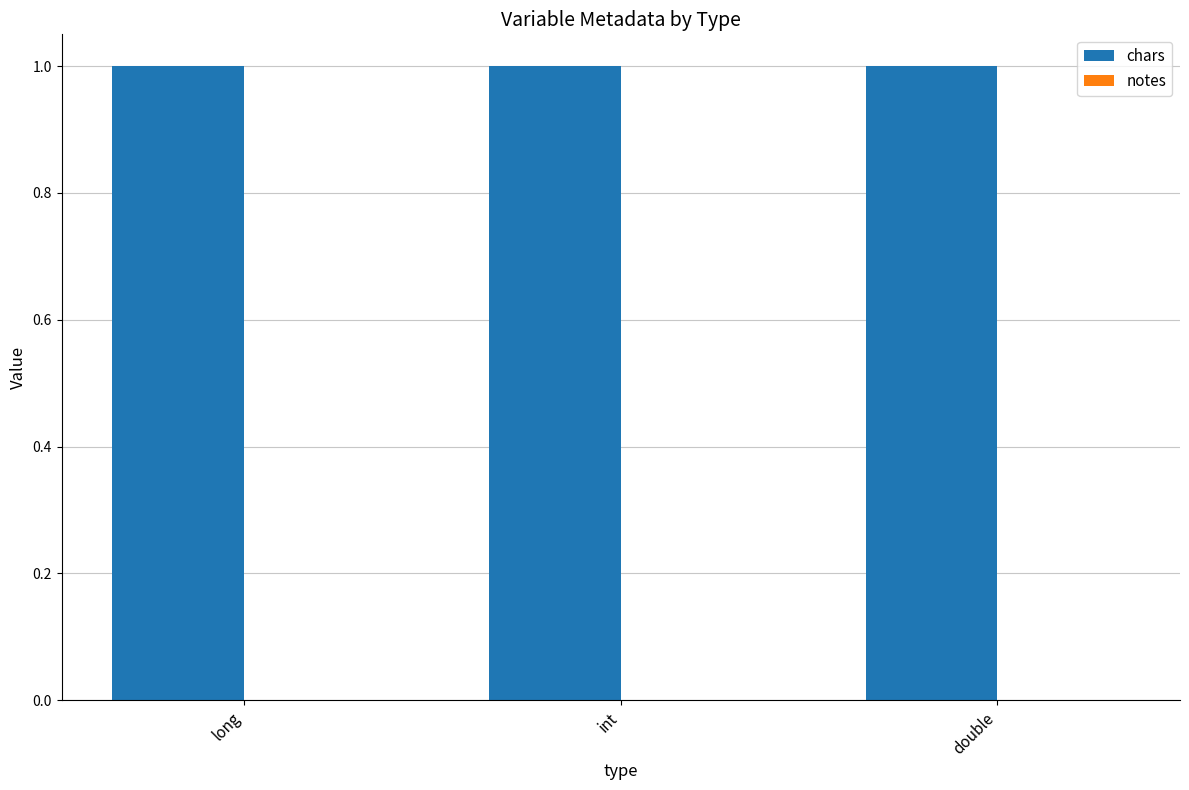

What are all the series names shown in the legend?

chars, notes